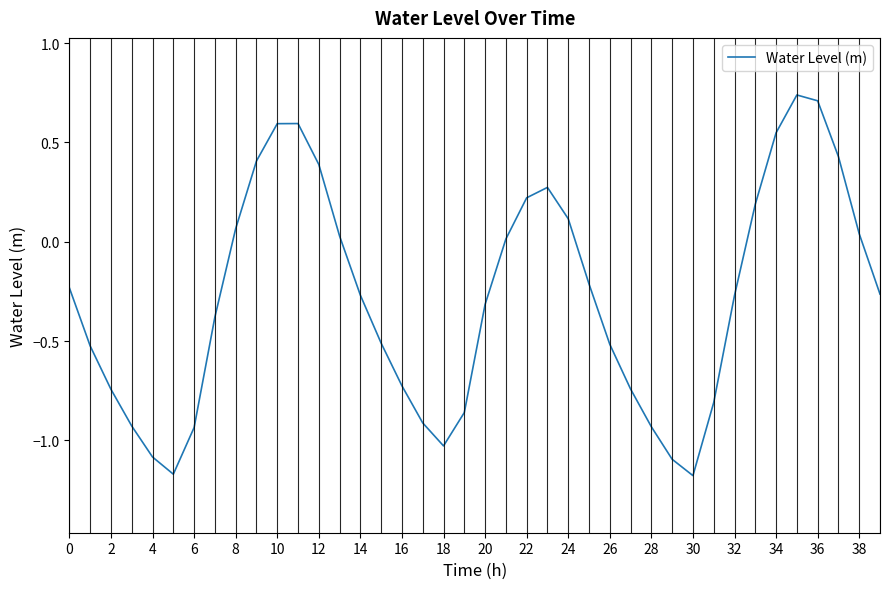

What is the difference between the maximum and minimum values?

1.9